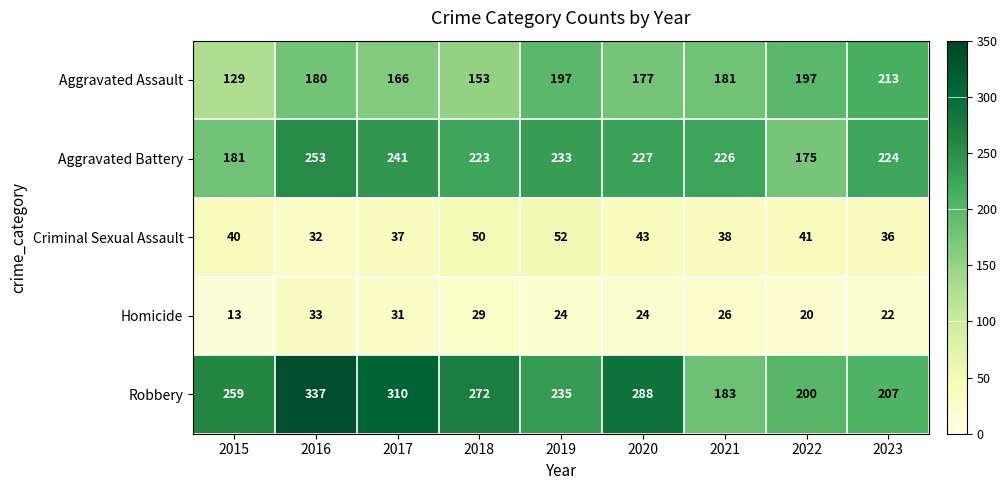

What is the difference between the Homicide values at 2015 and 2019?

11